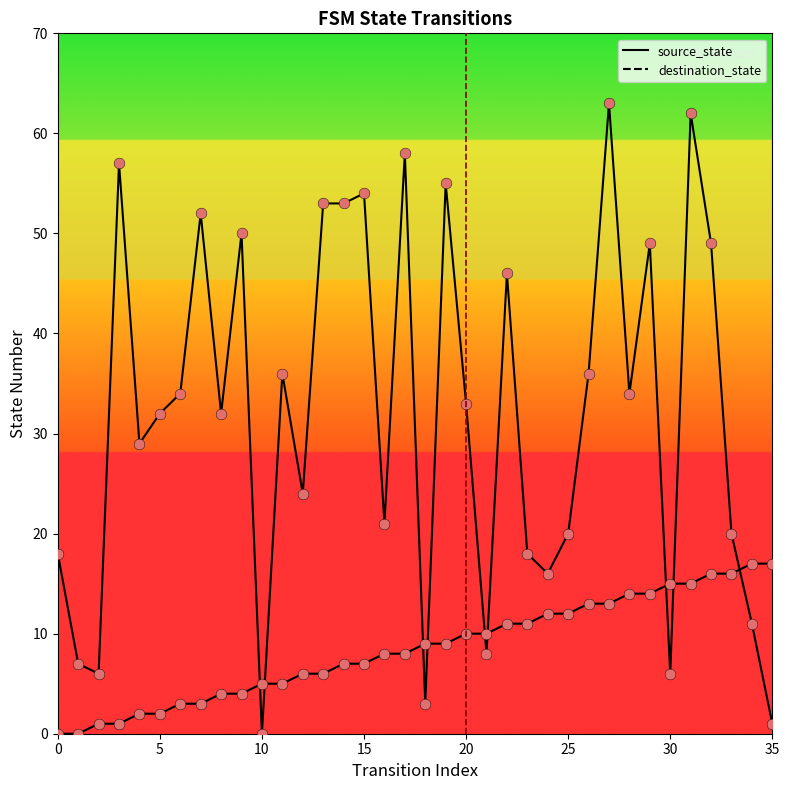

Which series has the largest Y range (max minus min)?

destination_state